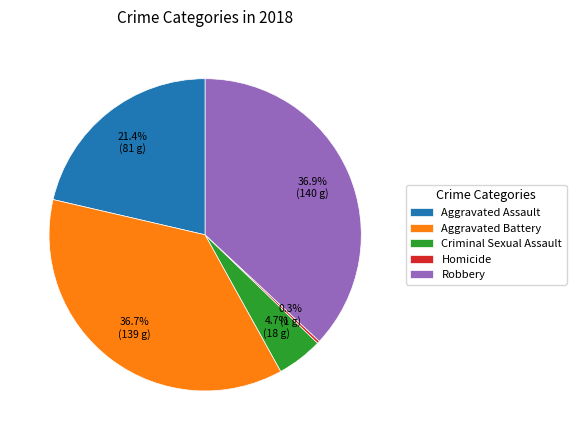

Between Aggravated Battery and Aggravated Assault, which is larger?

Aggravated Battery